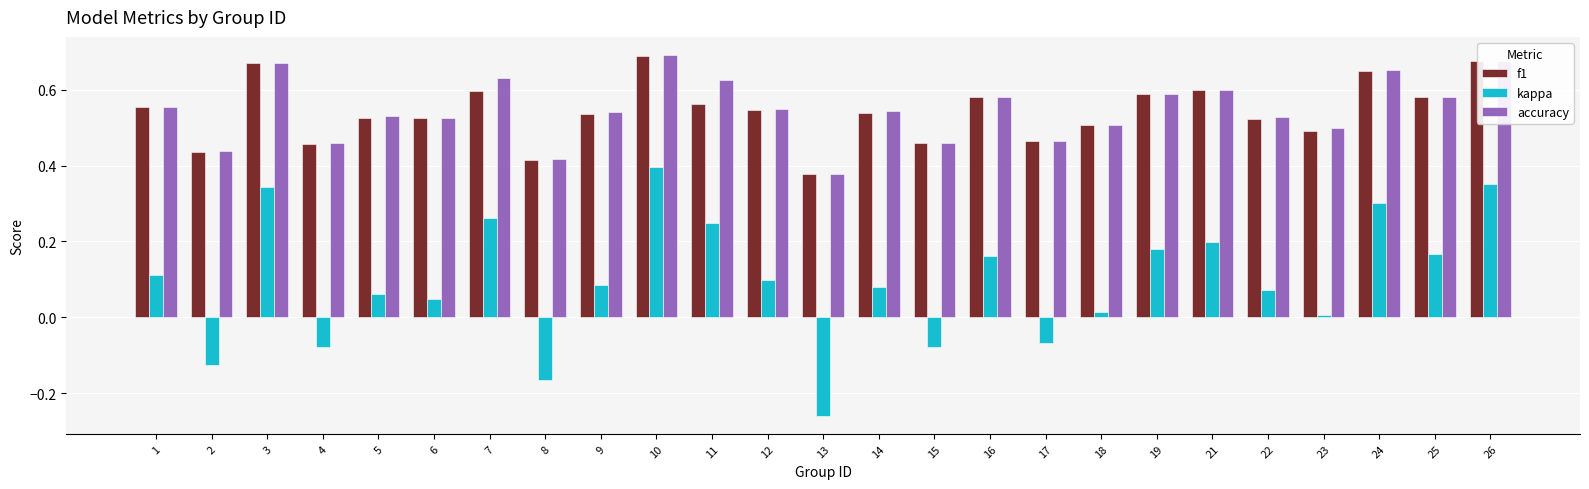

What is the total value across all series at 22?

1.1